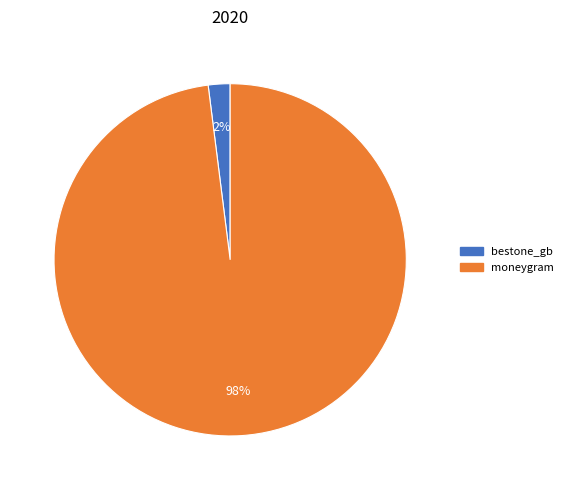

Between moneygram and bestone_gb, which is larger?

moneygram